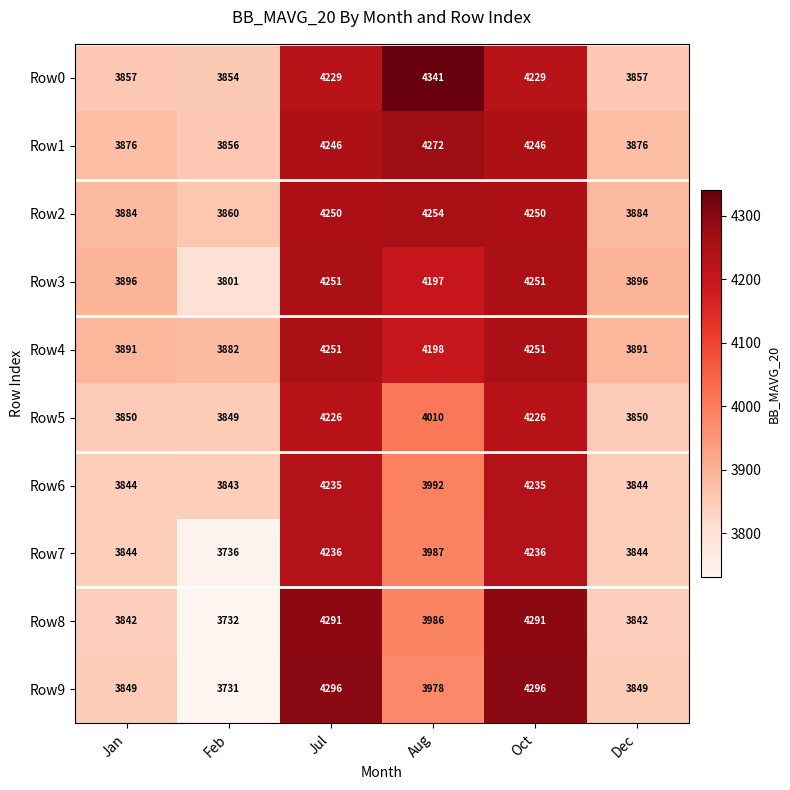

Which series has the largest total across all categories?

Row2